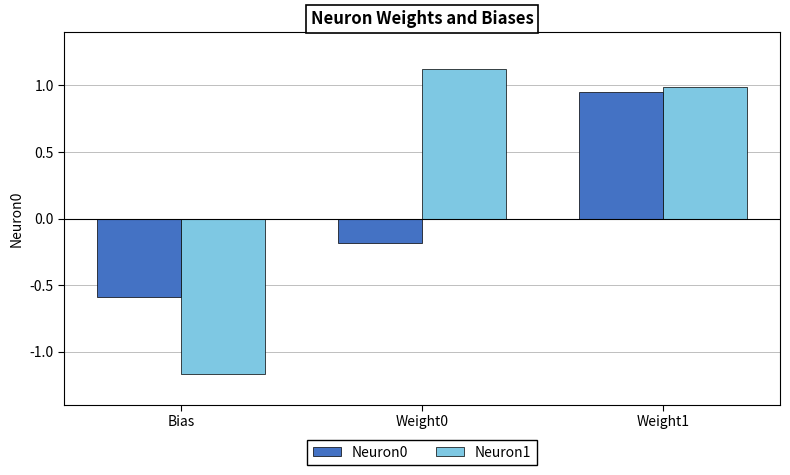

The value of Neuron0 at Bias is -0.9. True or false?

False